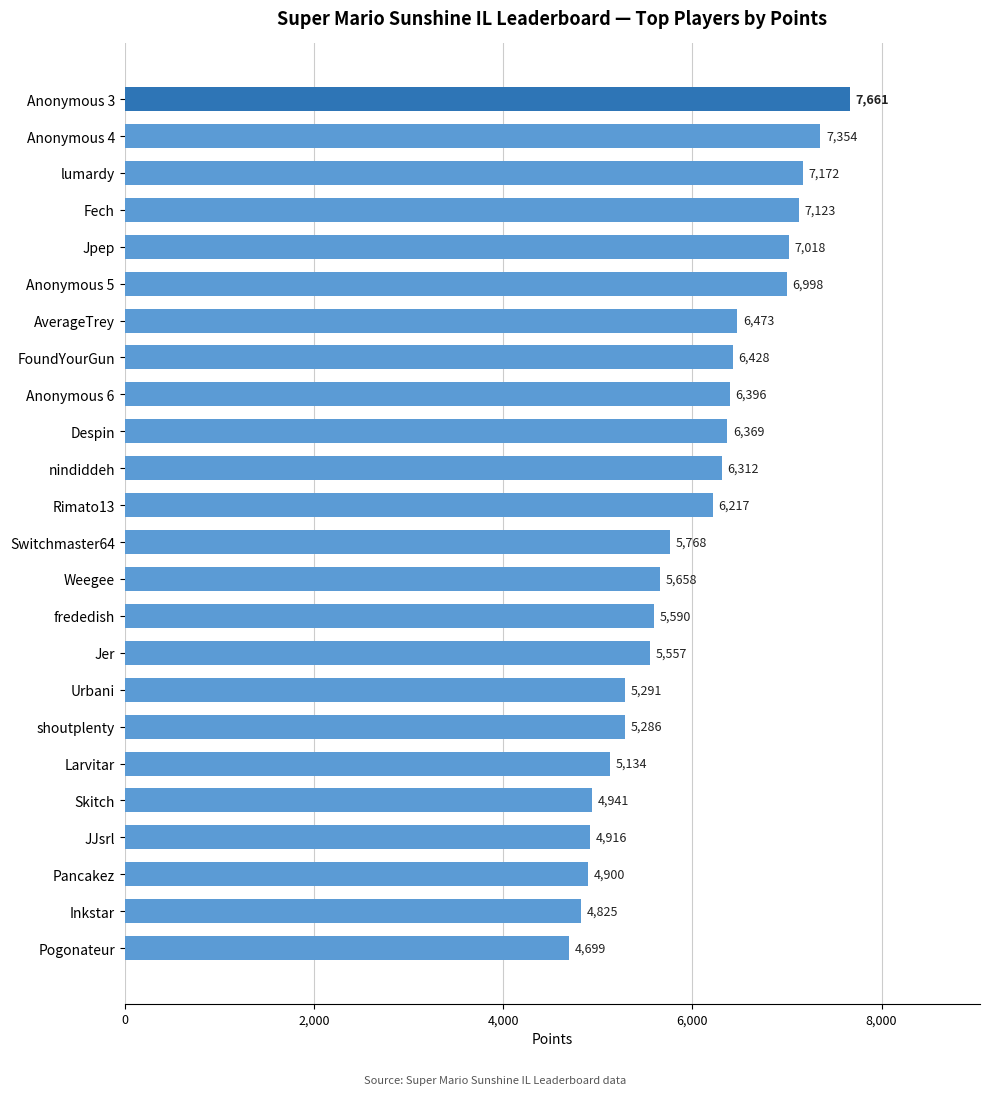

Approximately how many times larger is the value at Larvitar compared to Pancakez?

1.0